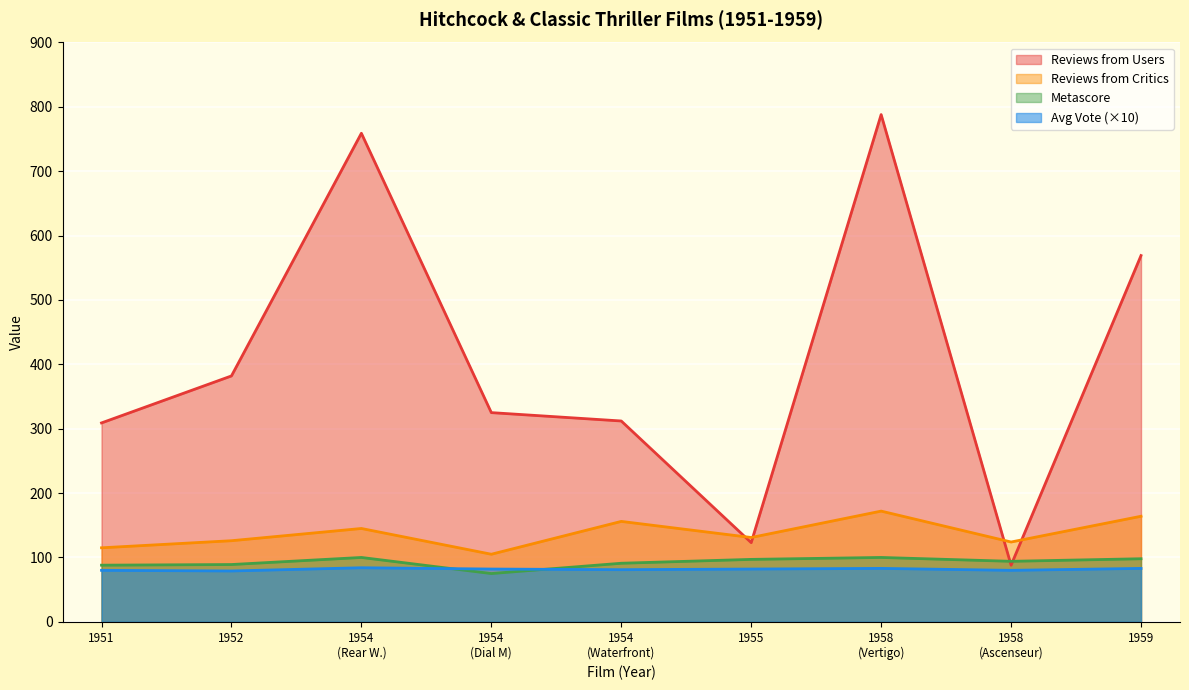

Which series has the largest total across all categories?

Reviews from Users